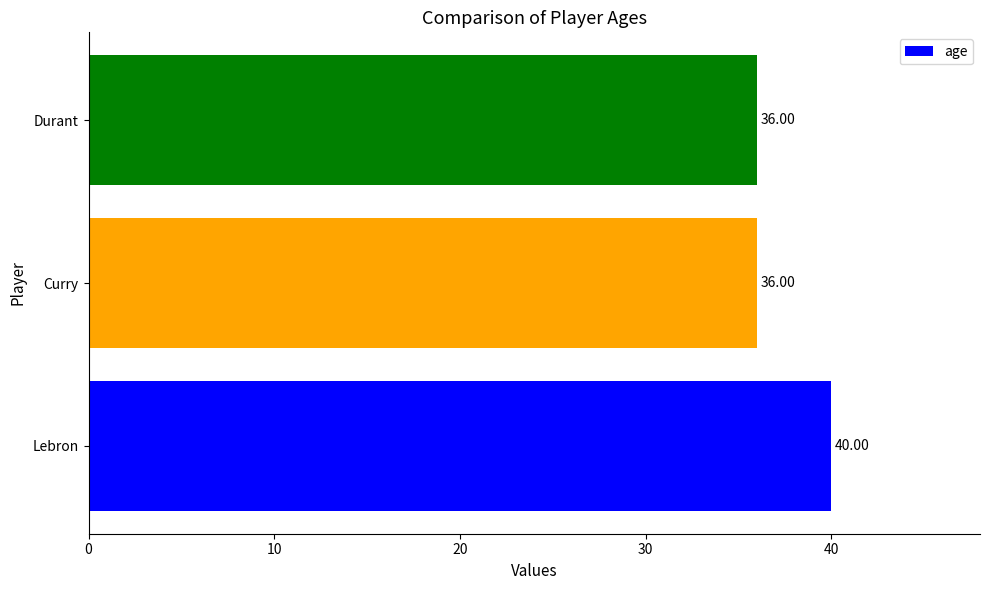

Which has a higher value, Lebron or Durant?

Lebron